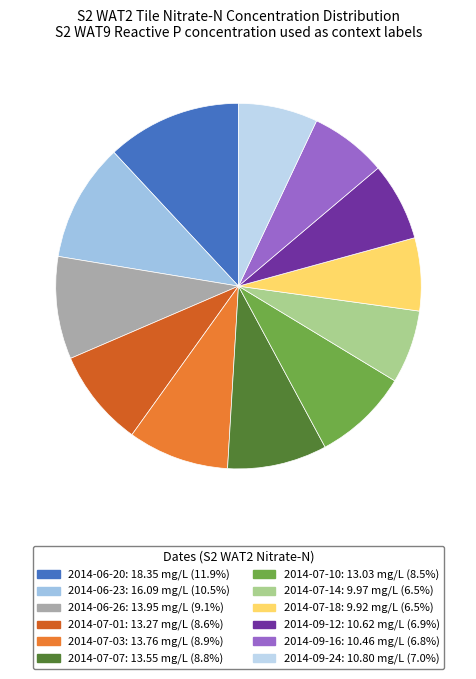

How many slices are in this pie chart?

12